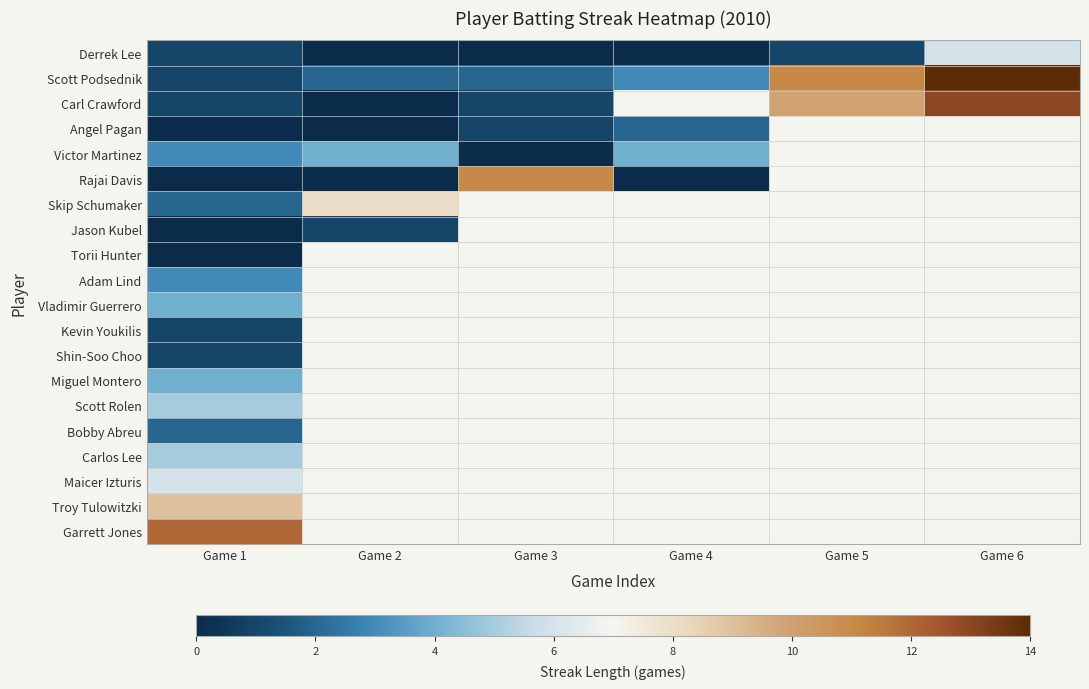

The Bobby Abreu series shows 2.0 at Game 1. True or false?

True